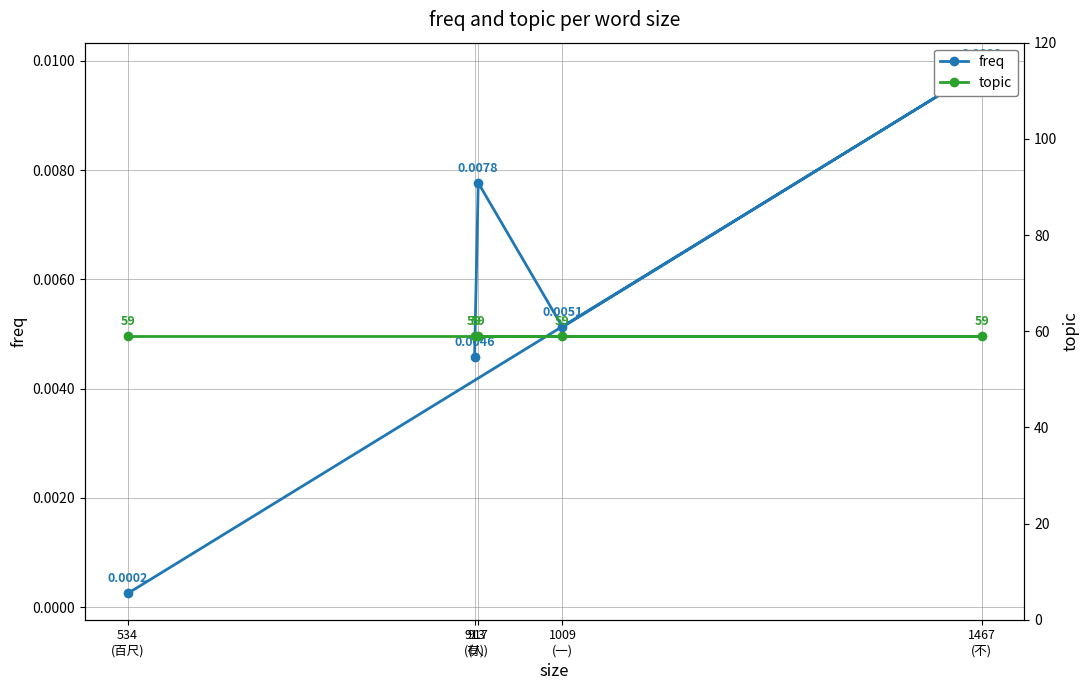

Which series changed the most between 1009
(一) and 913
(有)?

freq